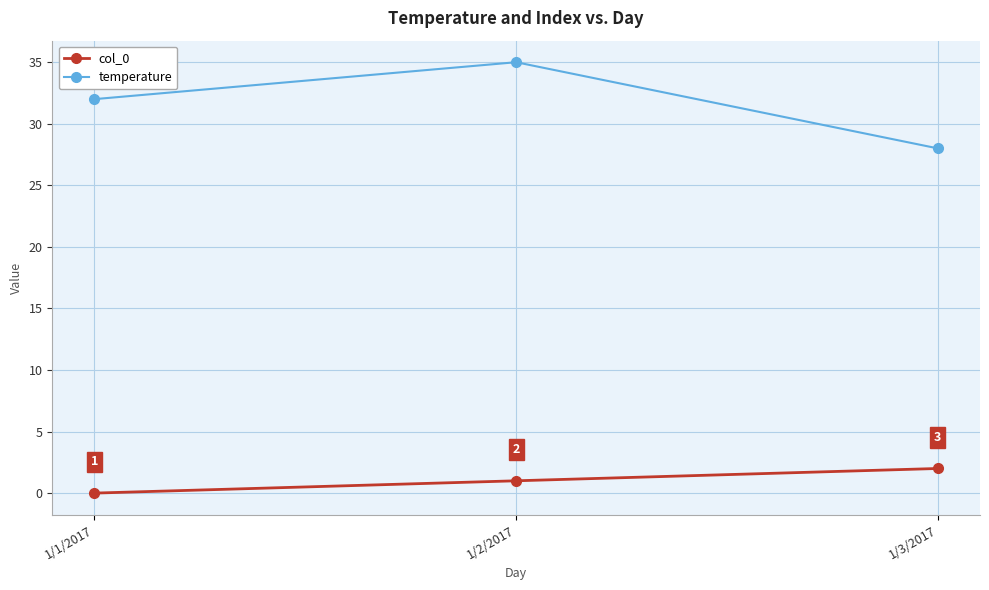

How many data points does each series have?

3